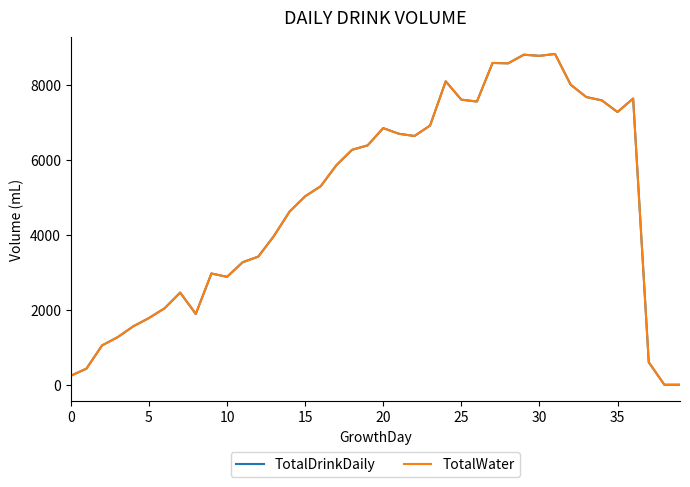

What is the label of the 26th point from the right?

14